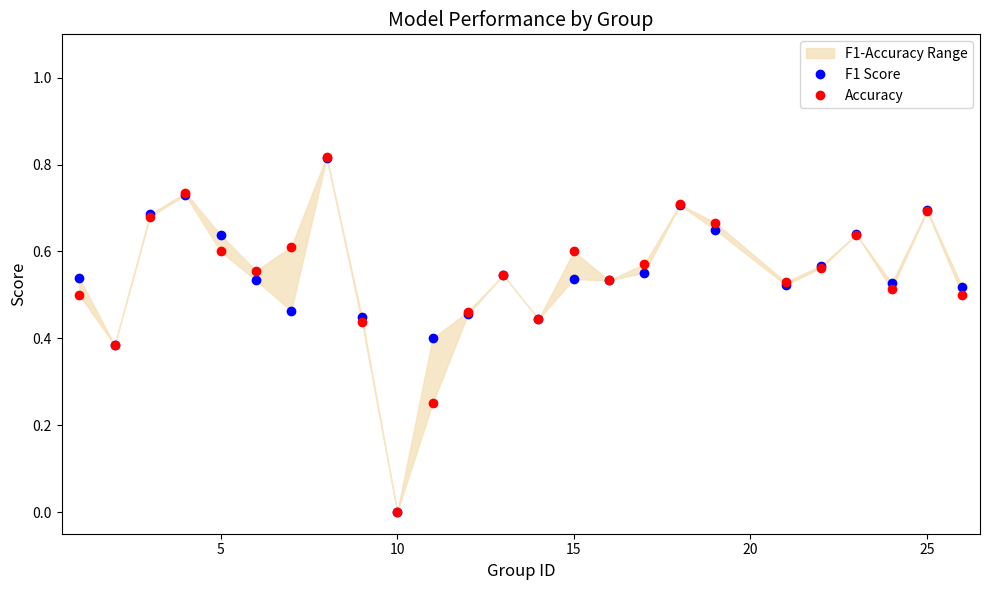

What is the maximum value for Accuracy?

0.8